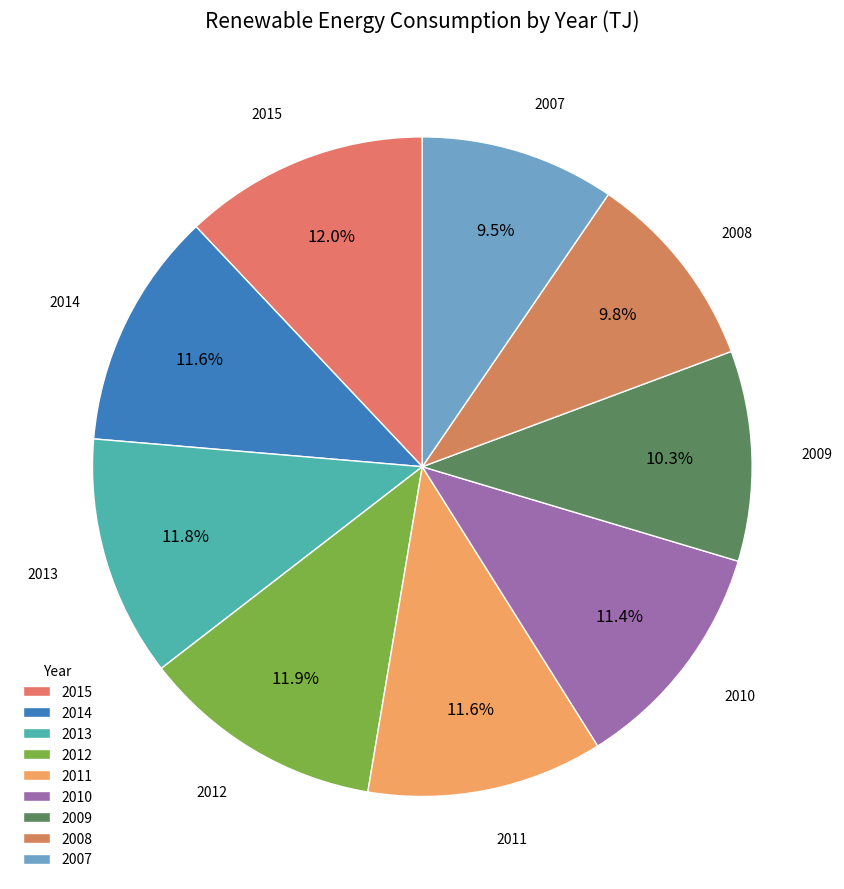

Between 2008 and 2015, which is larger?

2015